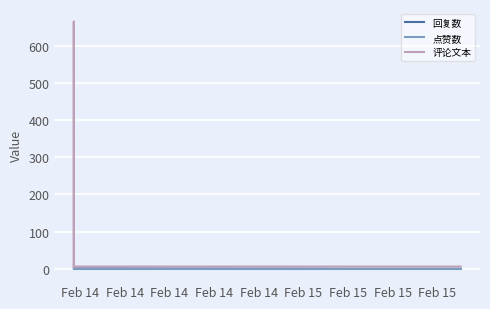

Does the chart have visible grid lines?

Yes